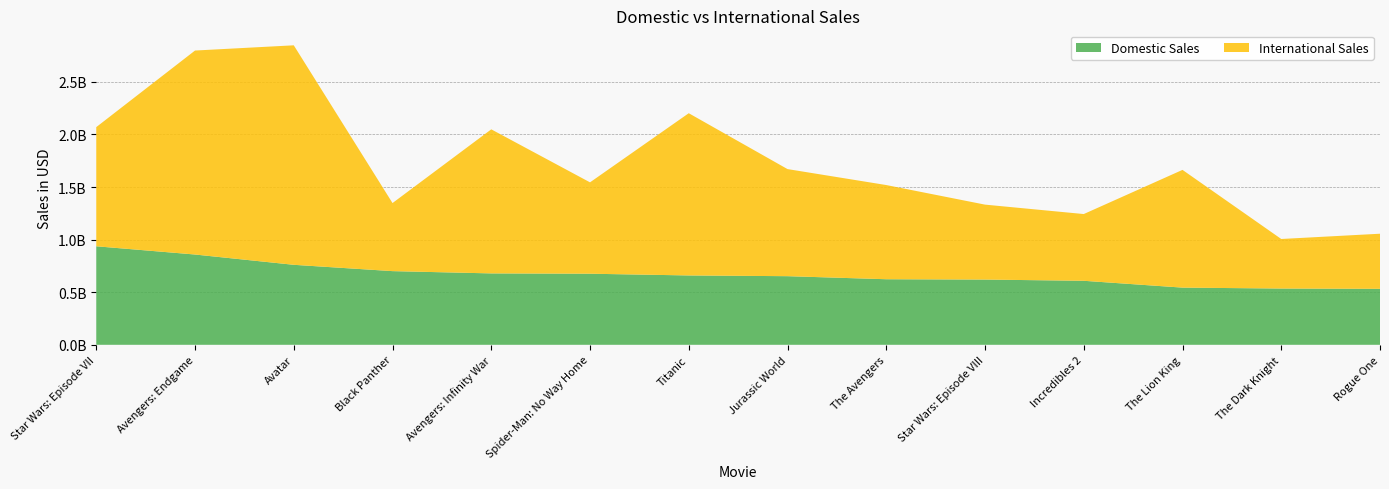

Reading left to right, what are all the values shown in this chart?

Domestic Sales: Star Wars: Episode VII=936662225	Avengers: Endgame=858373000	Avatar=760507625	Black Panther=700426566	Avengers: Infinity War=678815482	Spider-Man: No Way Home=675813257	Titanic=659363944	Jurassic World=652385625	The Avengers=623357910	Star Wars: Episode VIII=620181382	Incredibles 2=608581744	The Lion King=543638043	The Dark Knight=534858444	Rogue One=532177324
International Sales: Star Wars: Episode VII=1132859475	Avengers: Endgame=1939128328	Avatar=2086738578	Black Panther=647171407	Avengers: Infinity War=1369544272	Spider-Man: No Way Home=868642706	Titanic=1542283320	Jurassic World=1018130819	The Avengers=895457605	Star Wars: Episode VIII=712517448	Incredibles 2=634507500	The Lion King=1119261396	The Dark Knight=471115201	Rogue One=523880396